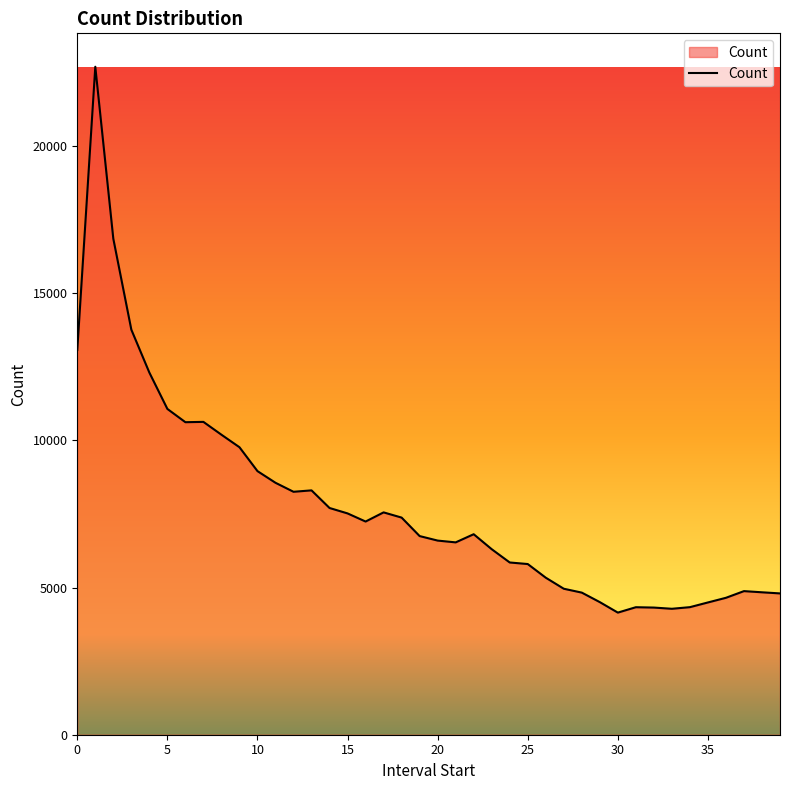

What is the smallest value displayed?

4149